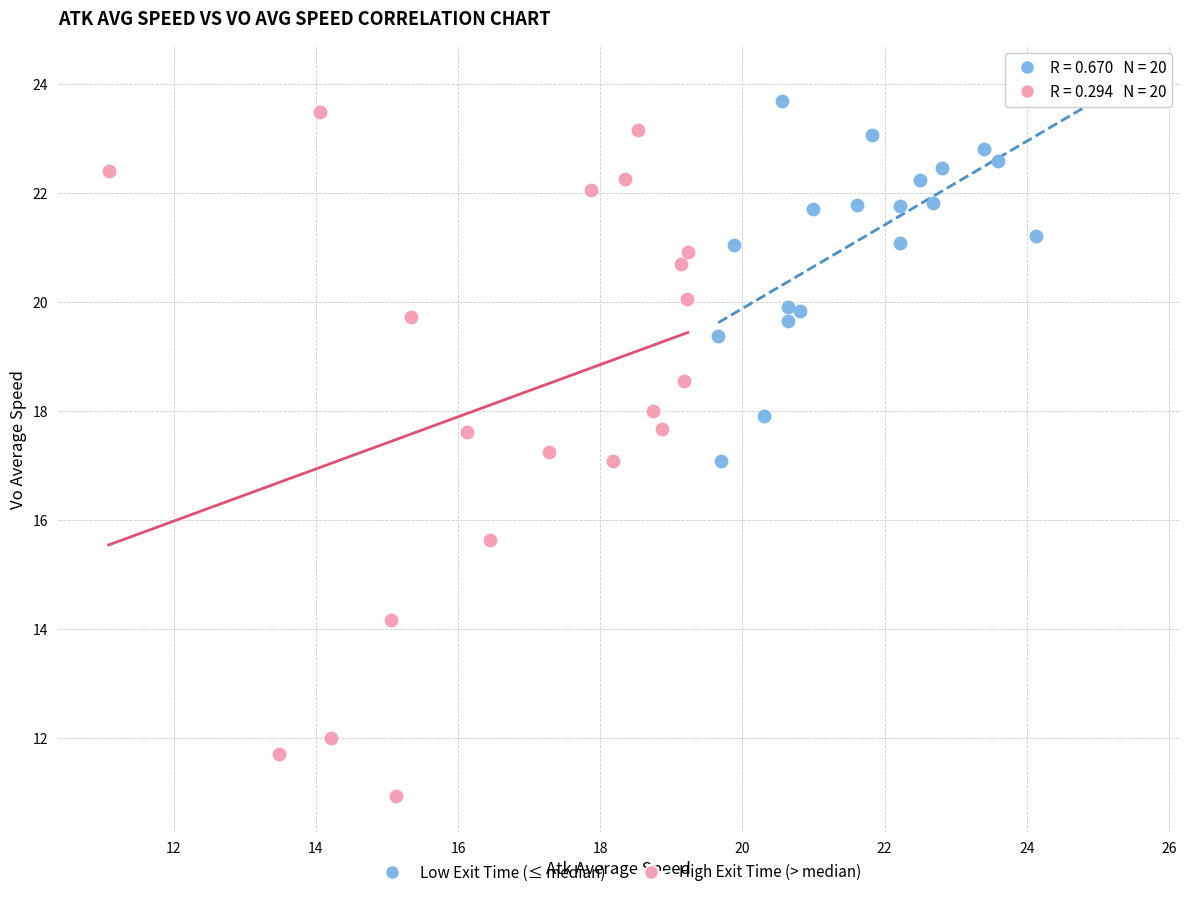

Which series has the widest spread of Y values?

High Exit Time (> median)